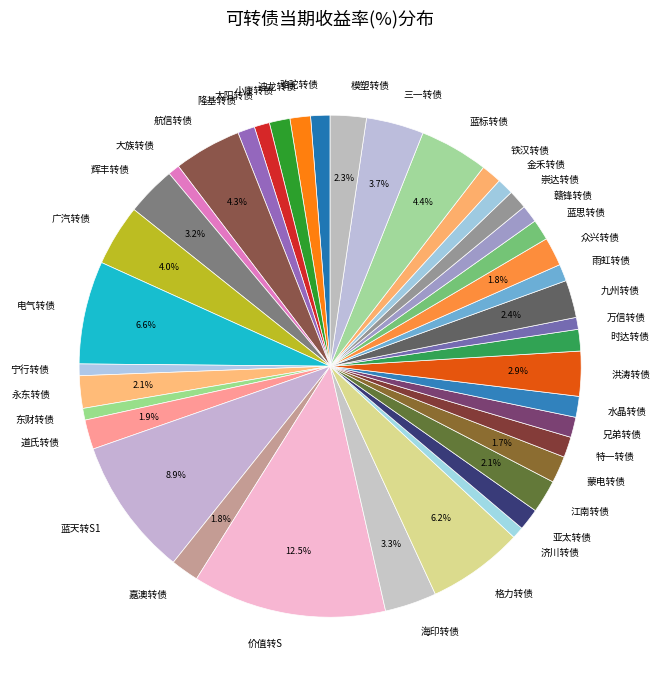

To the nearest percent, what percentage of the pie is 蓝标转债?

4%